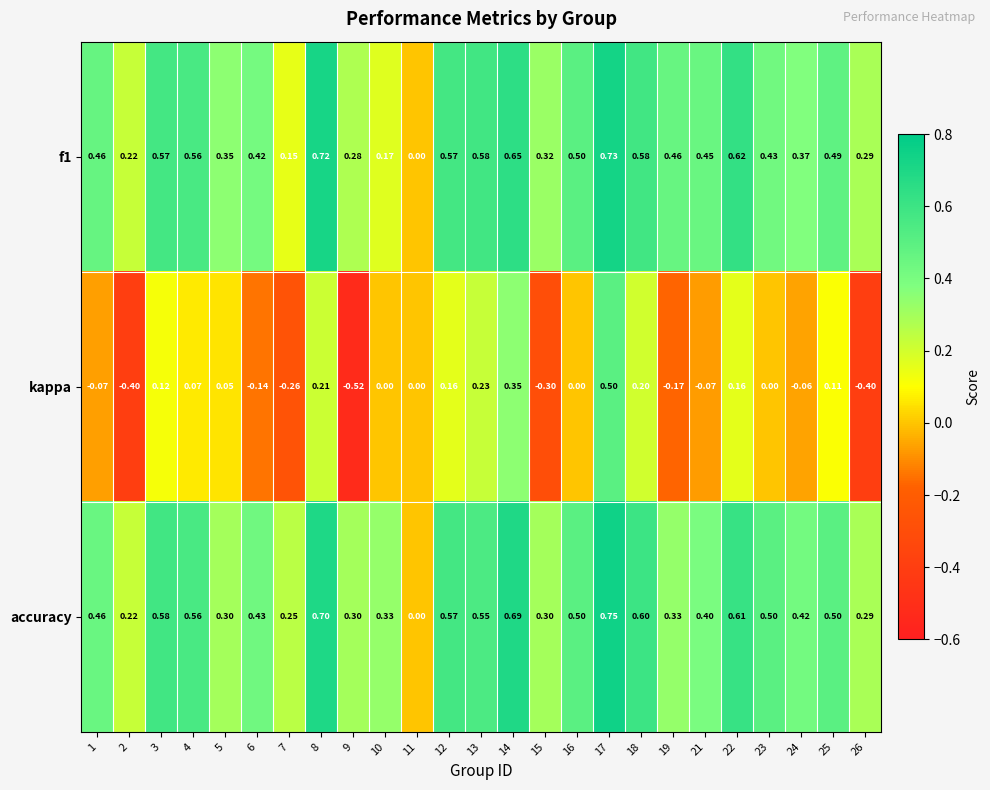

Which series has the largest total across all categories?

accuracy